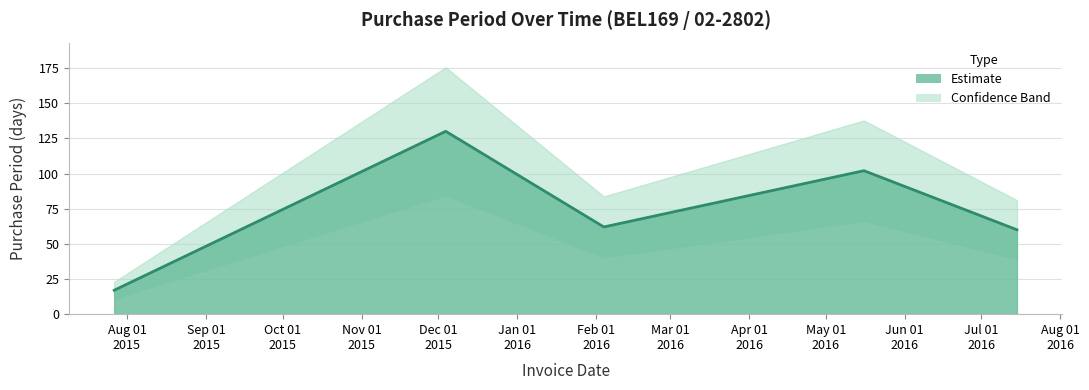

List the labels in order of value, largest first.

2015-12-04, 2016-05-16, 2016-02-04, 2016-07-15, 2015-07-27